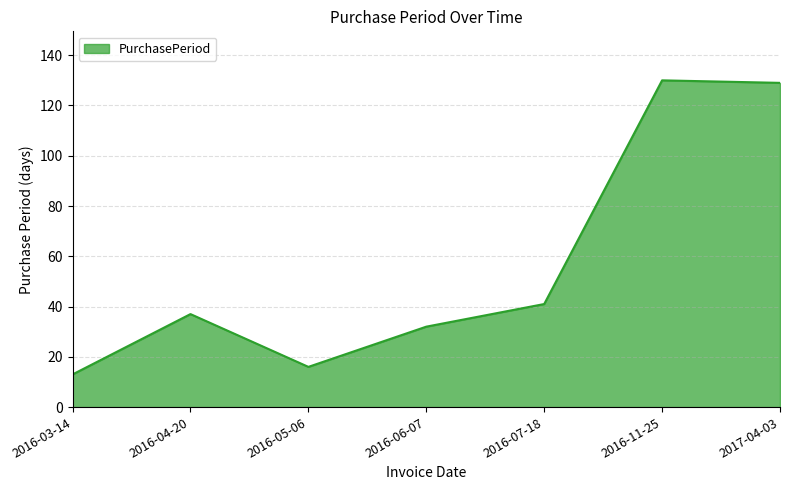

Between 2016-03-14 and 2016-11-25, which is larger?

2016-11-25